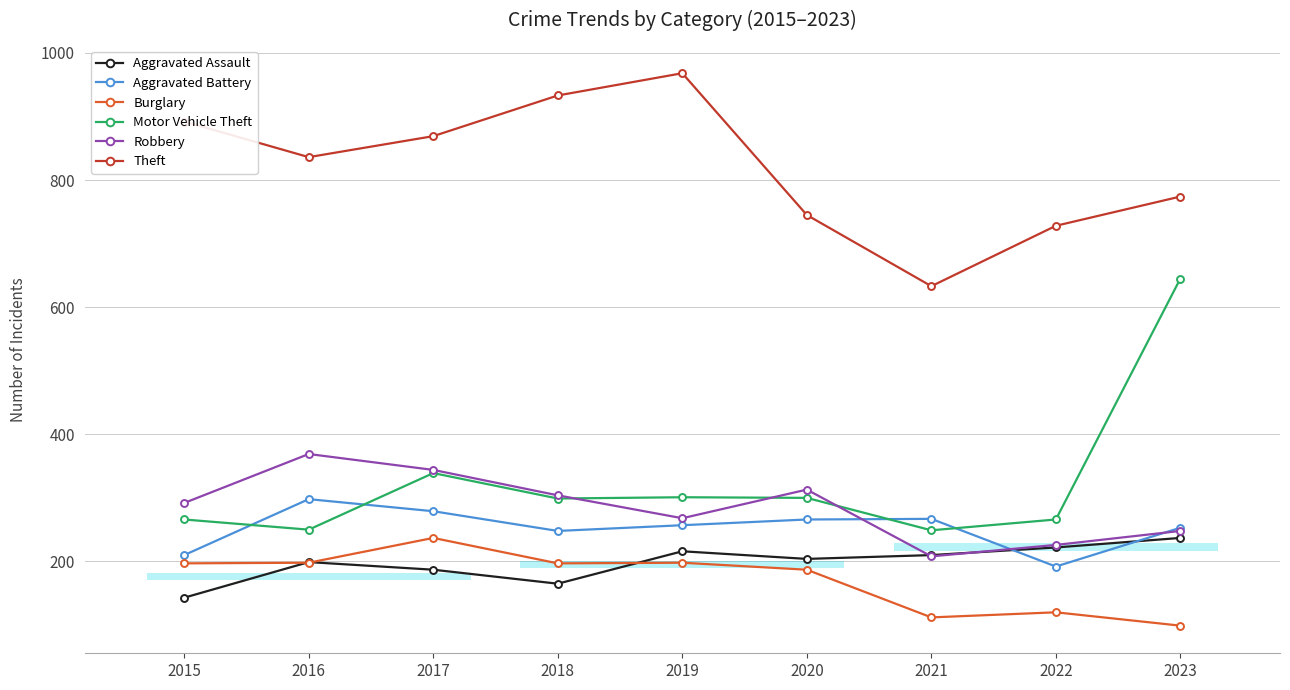

Reading right to left, list all the values displayed in this chart.

Aggravated Assault: 2023=237	2022=222	2021=210	2020=204	2019=216	2018=165	2017=187	2016=199	2015=143
Aggravated Battery: 2023=253	2022=192	2021=267	2020=266	2019=257	2018=248	2017=279	2016=298	2015=210
Burglary: 2023=99	2022=120	2021=112	2020=187	2019=198	2018=197	2017=237	2016=198	2015=197
Motor Vehicle Theft: 2023=645	2022=266	2021=249	2020=300	2019=301	2018=299	2017=339	2016=250	2015=266
Robbery: 2023=248	2022=226	2021=208	2020=313	2019=268	2018=304	2017=344	2016=369	2015=292
Theft: 2023=774	2022=728	2021=633	2020=745	2019=968	2018=933	2017=869	2016=836	2015=892